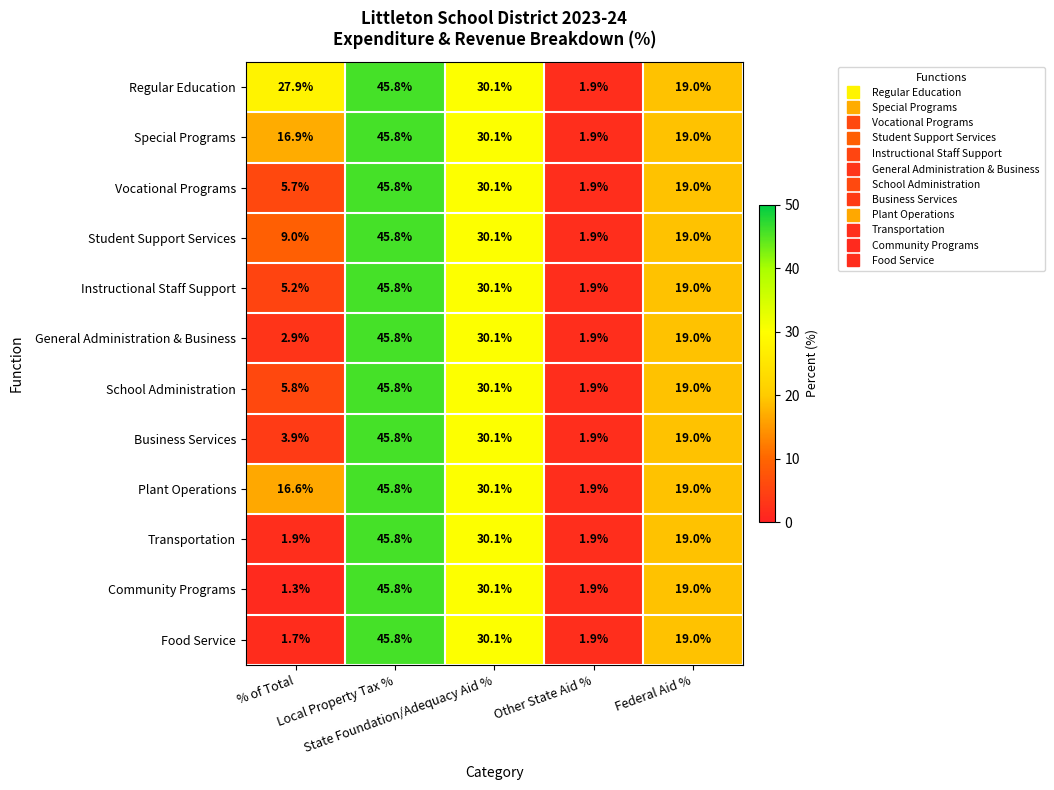

At how many categories does at least one series exceed 12?

4